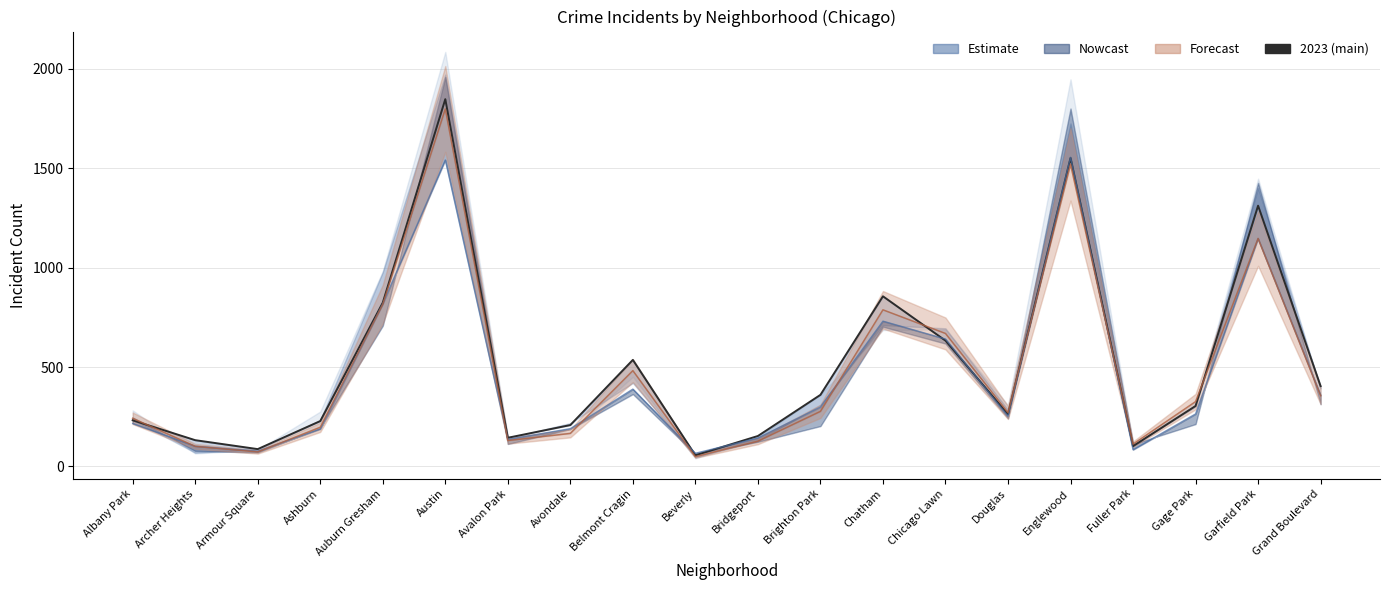

At which category is the sum across all series the highest?

Austin